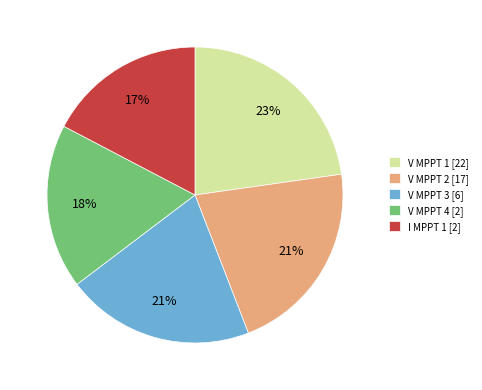

How many slices are in this pie chart?

5